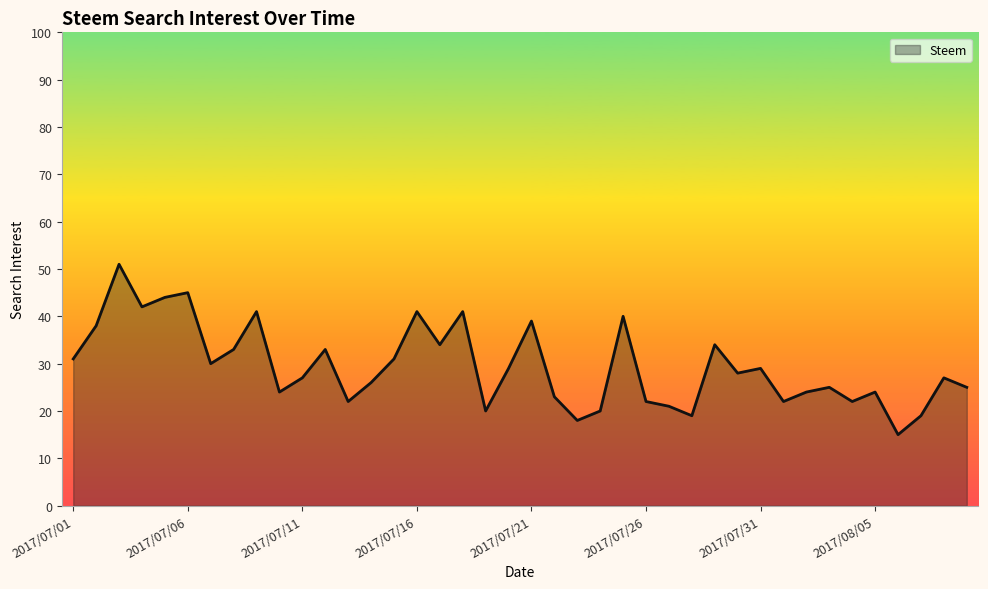

What is the difference between the maximum and minimum values?

36